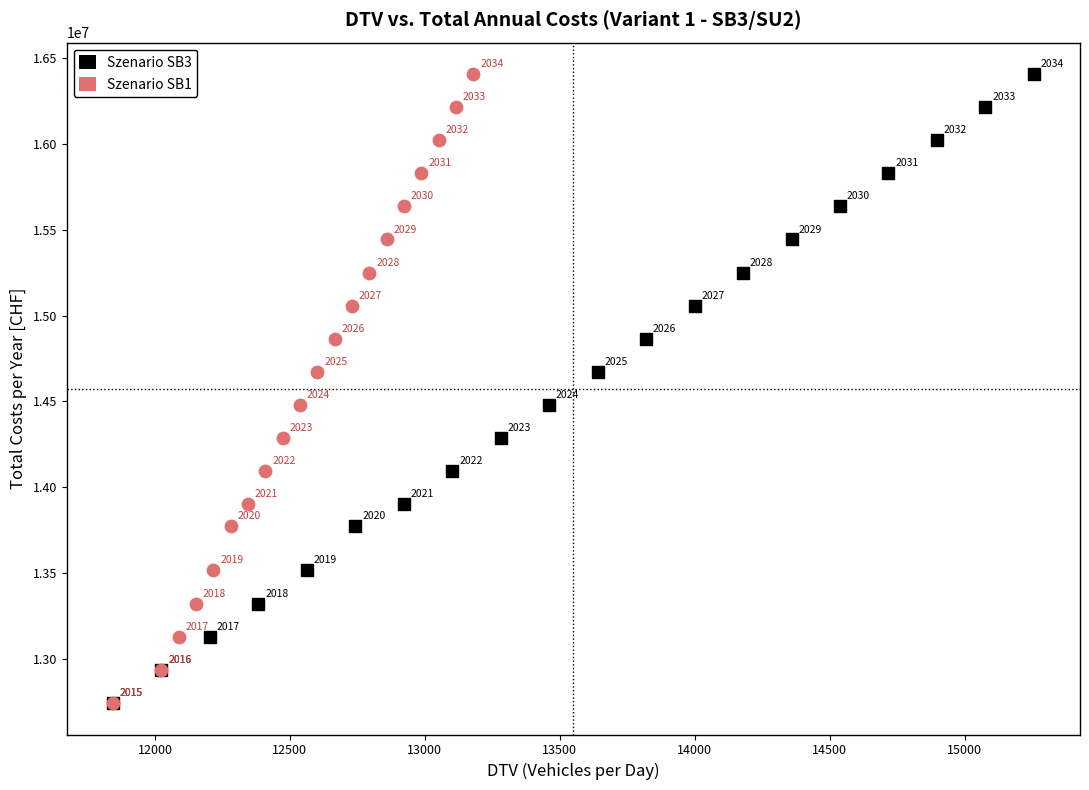

What are all the series names shown in the legend?

Szenario SB3, Szenario SB1